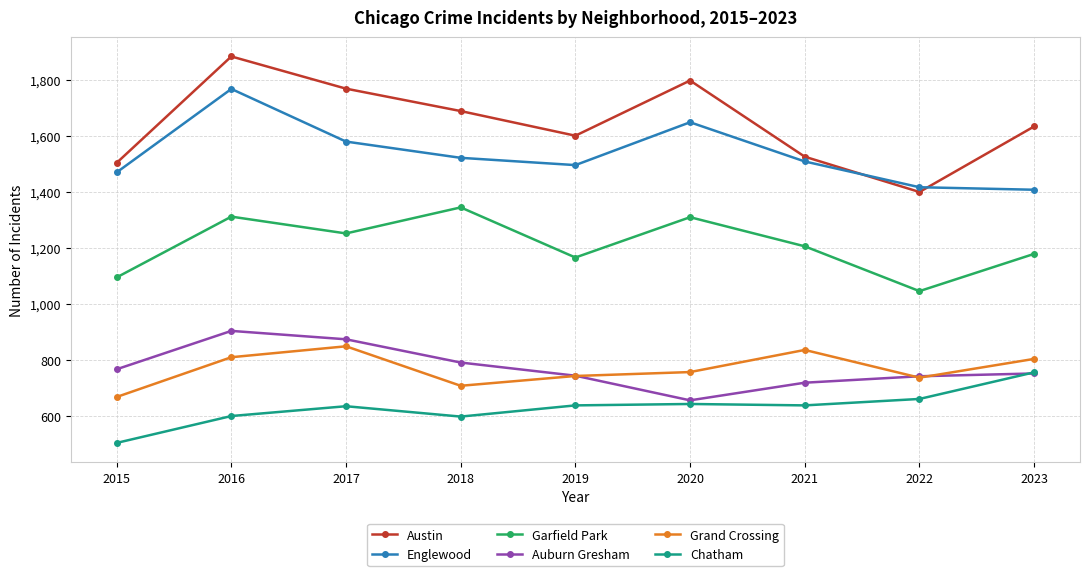

Which label corresponds to the largest value in the chart?

2016